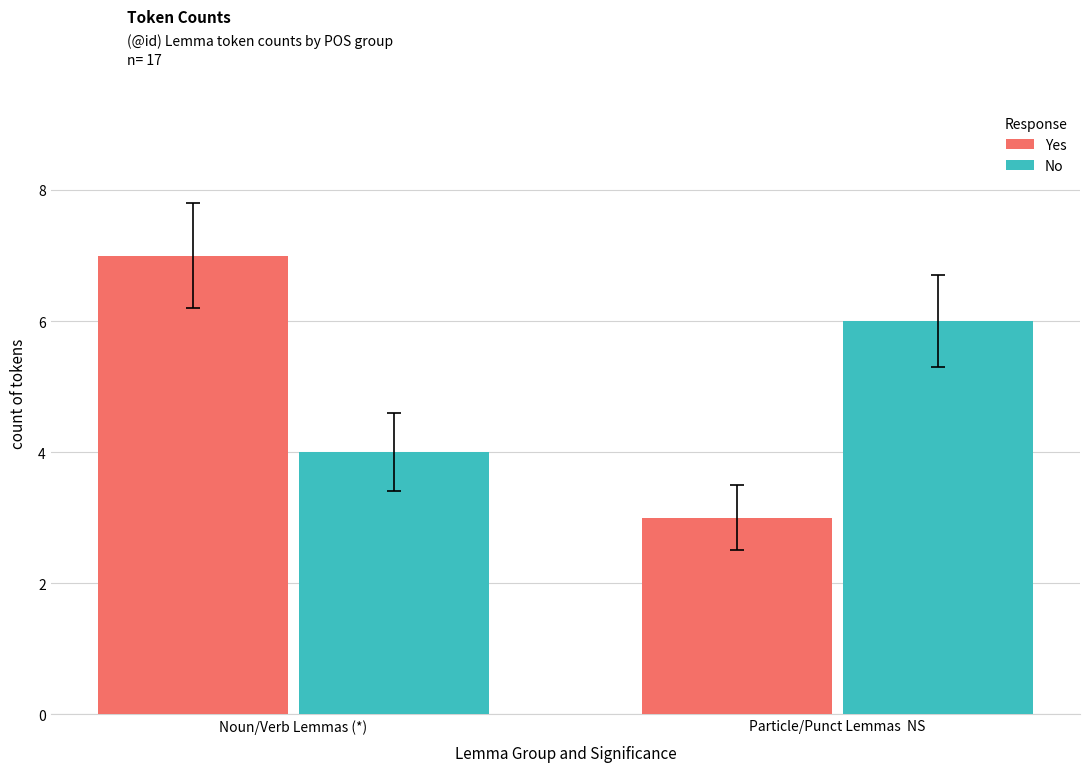

What is the average value of the No series?

5